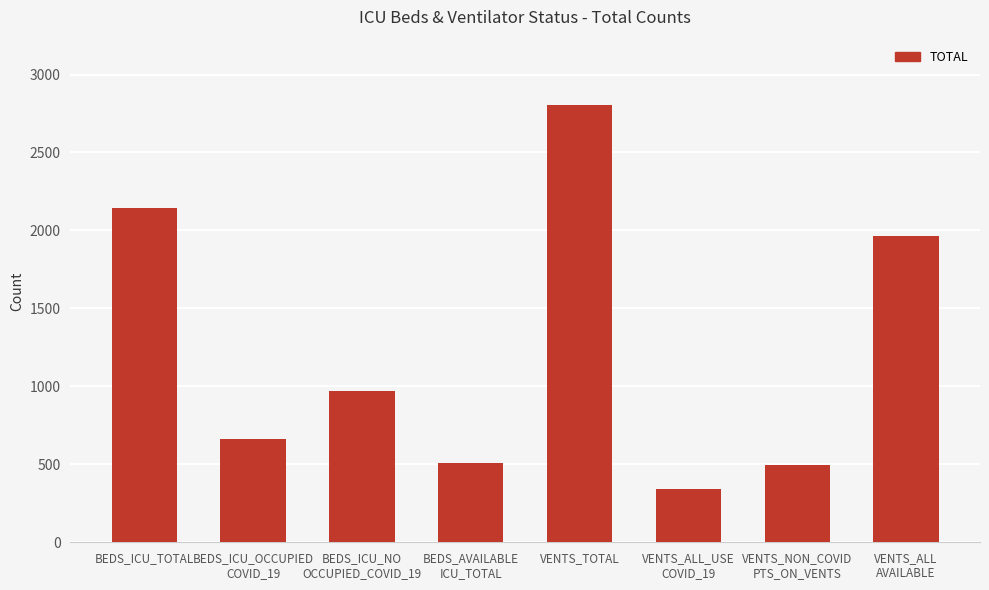

What is the approximate value at VENTS_ALL
AVAILABLE?

1964